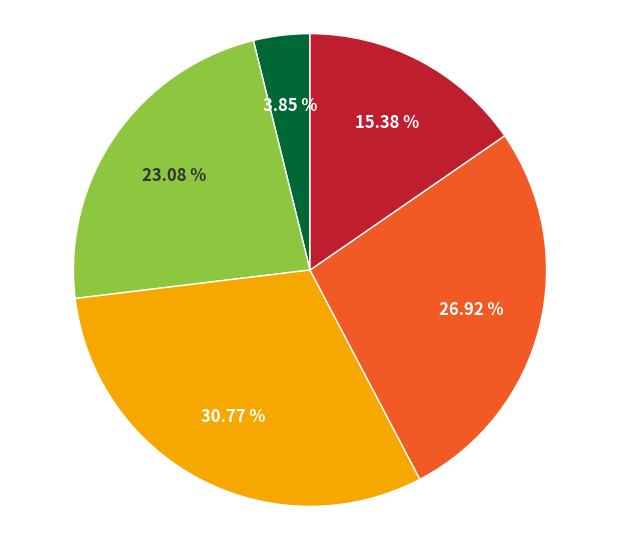

To the nearest percent, what is the difference between the largest and smallest slice percentages?

27%